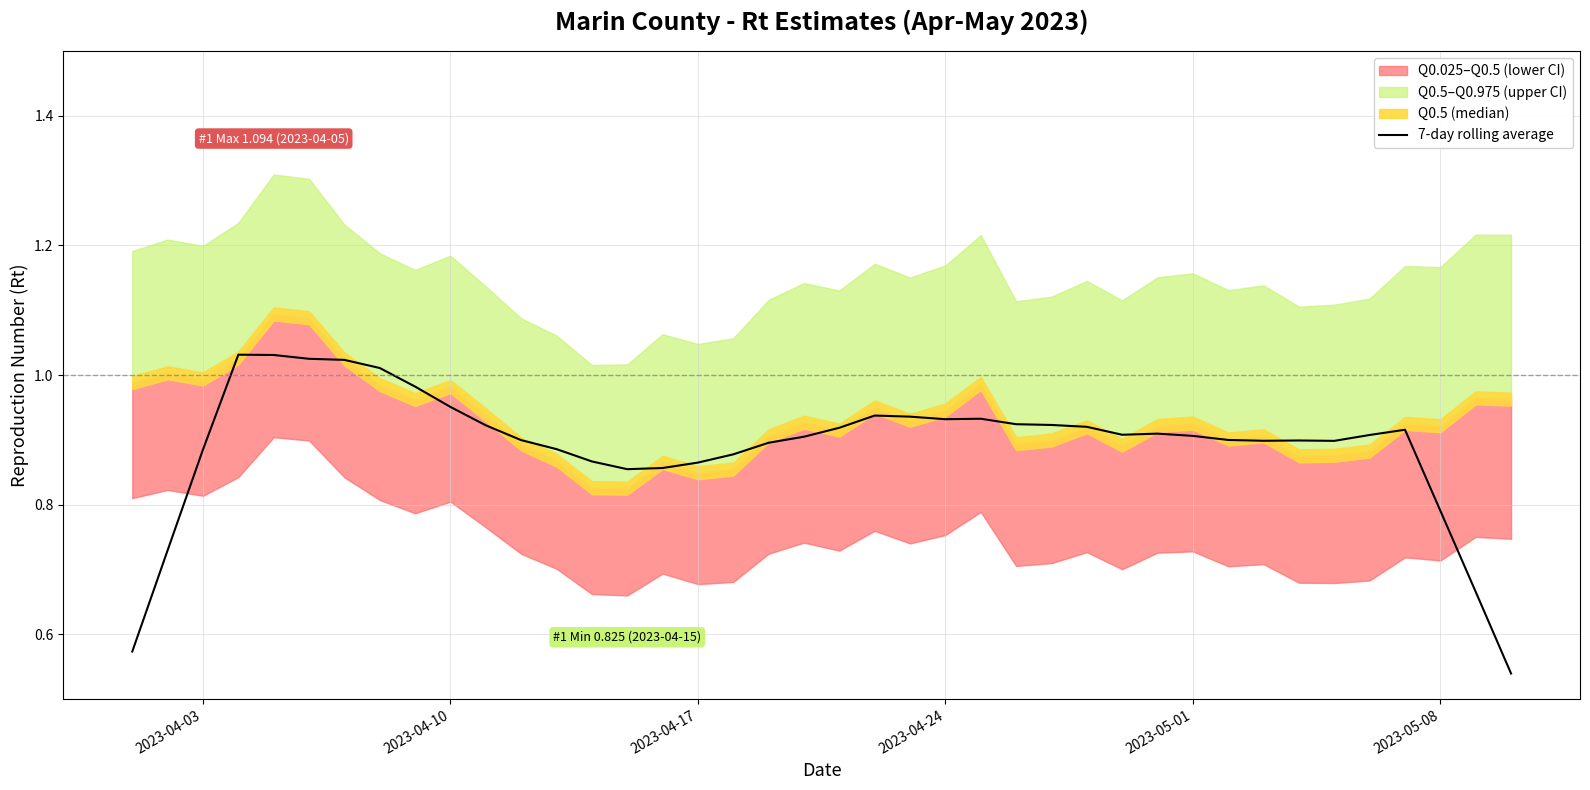

True or false: the data has more than 0 interior local peaks.

True